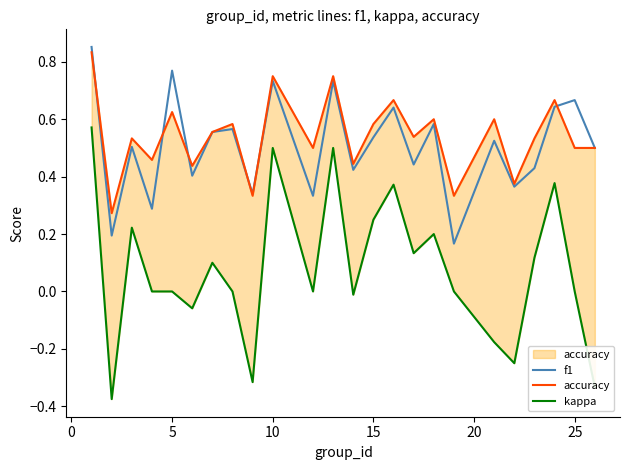

Which series has the largest range (max minus min)?

kappa